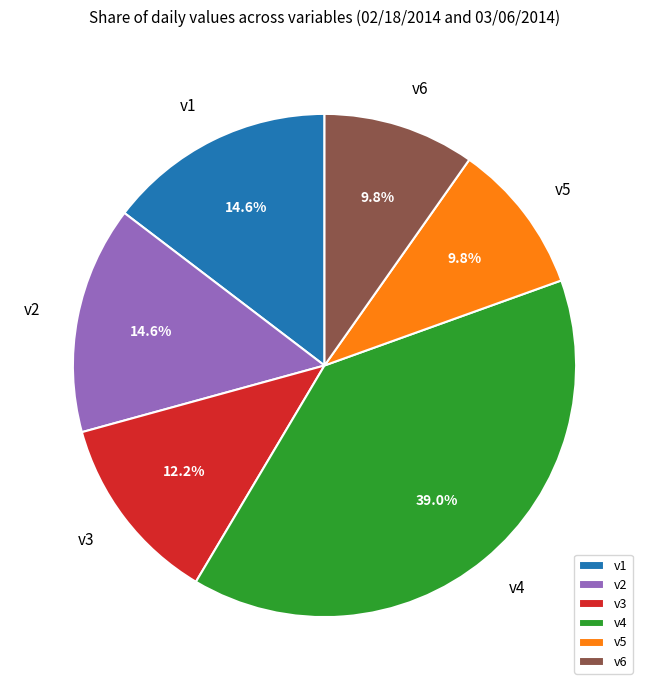

To the nearest percent, what is the difference between the largest and smallest slice percentages?

29%